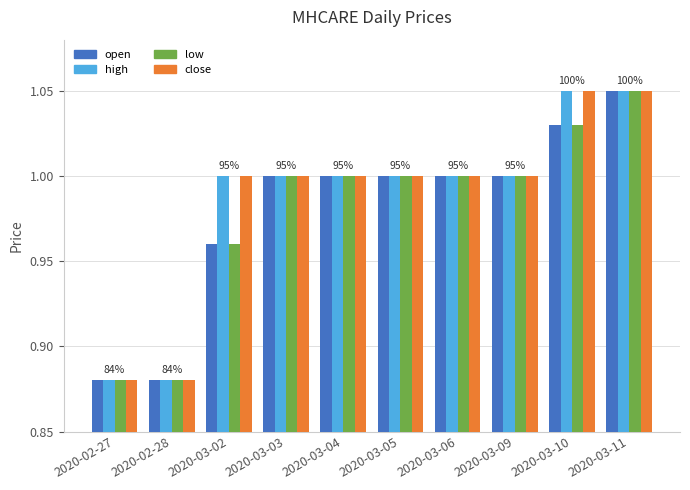

What is the sum of the open values at 2020-02-28 and 2020-02-27?

1.8